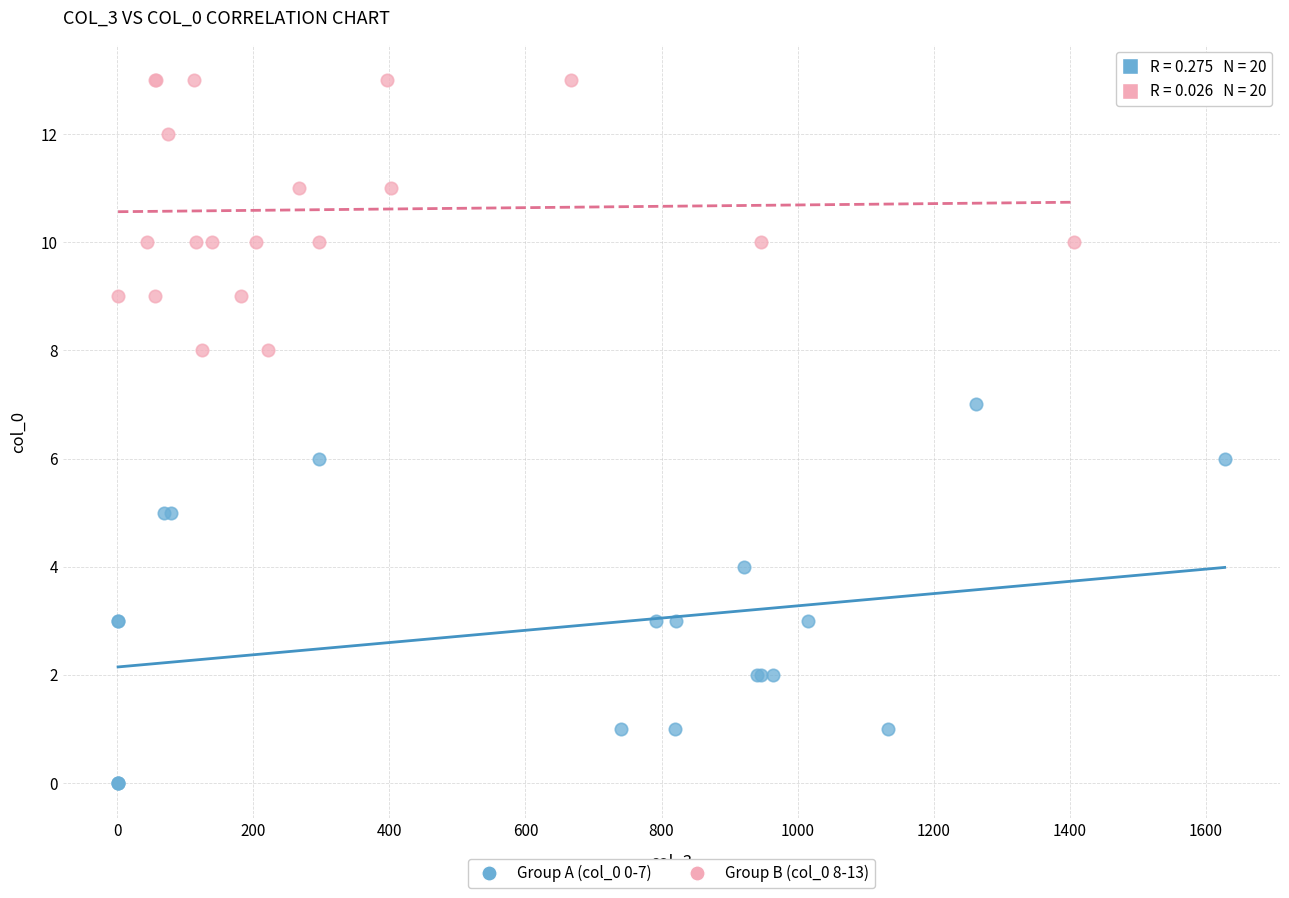

Which series reaches the minimum Y coordinate?

Group A (col_0 0-7)